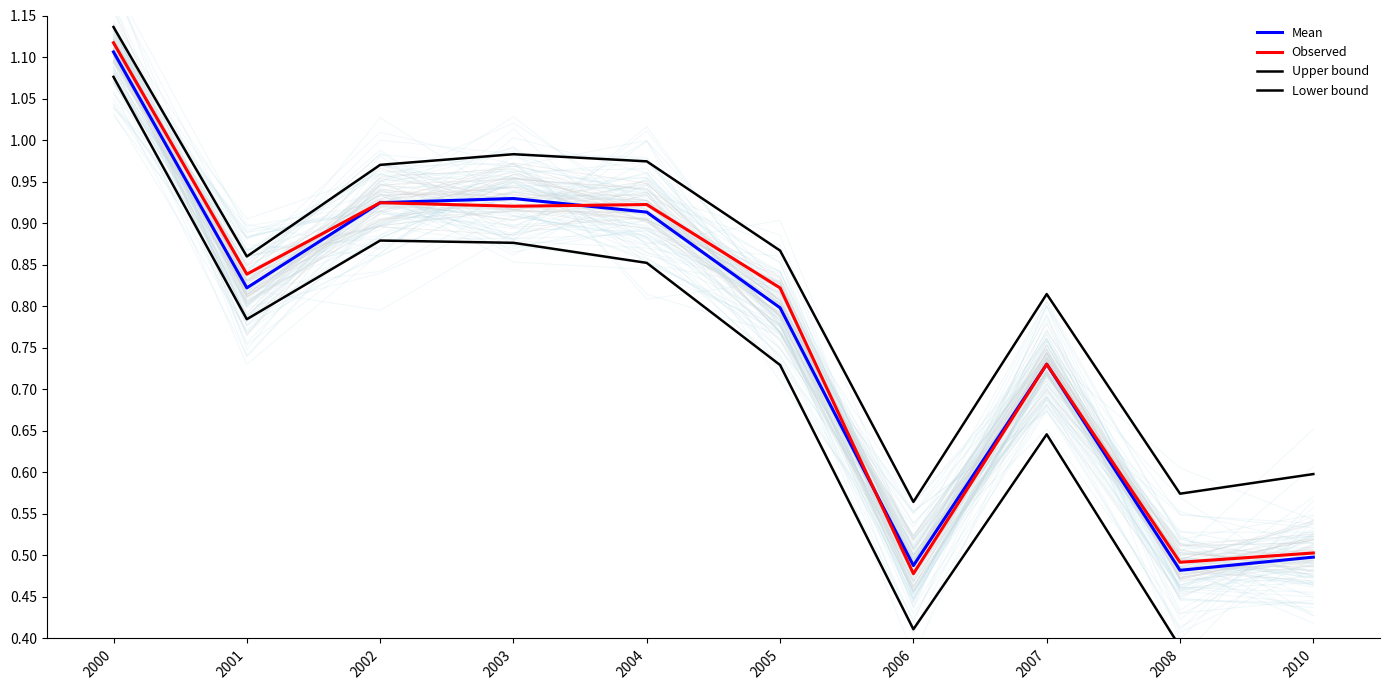

What is the value of the Upper bound point at the 1st from the left?

1.1